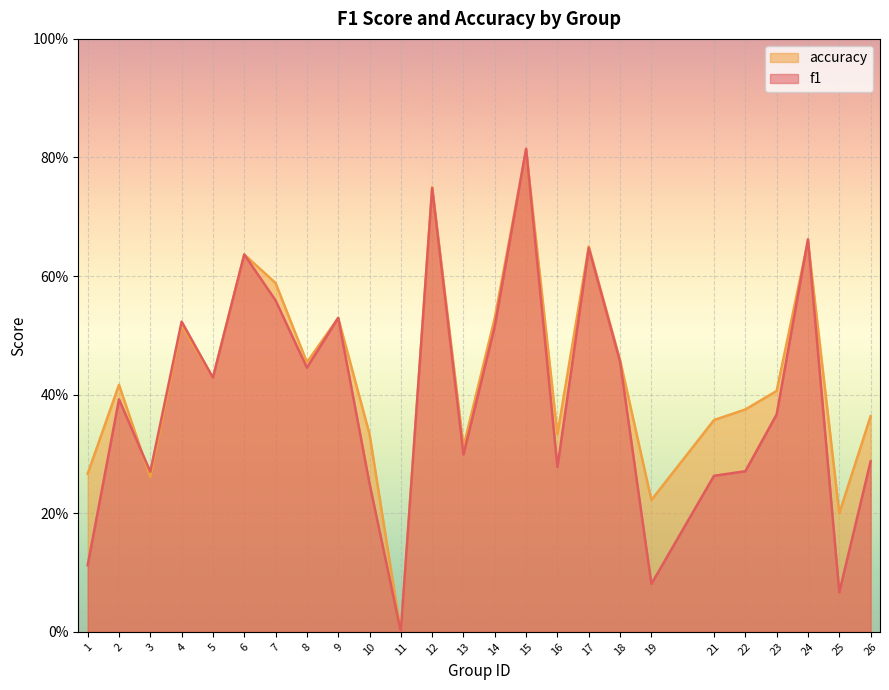

Which series changed the most between 10 and 24?

f1